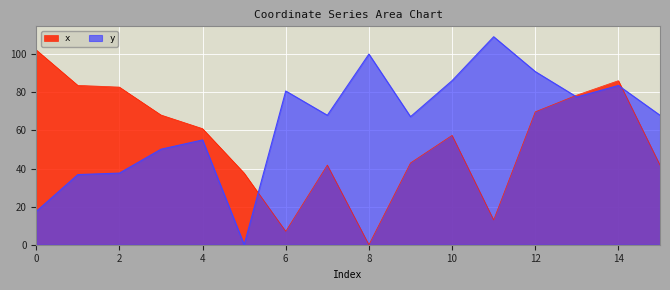

What are all the series names shown in the legend?

x, y